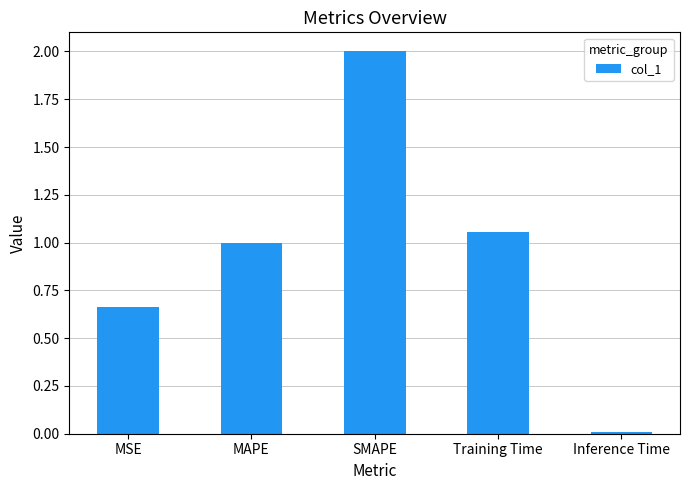

What is the difference between the values at MSE and Training Time?

0.4